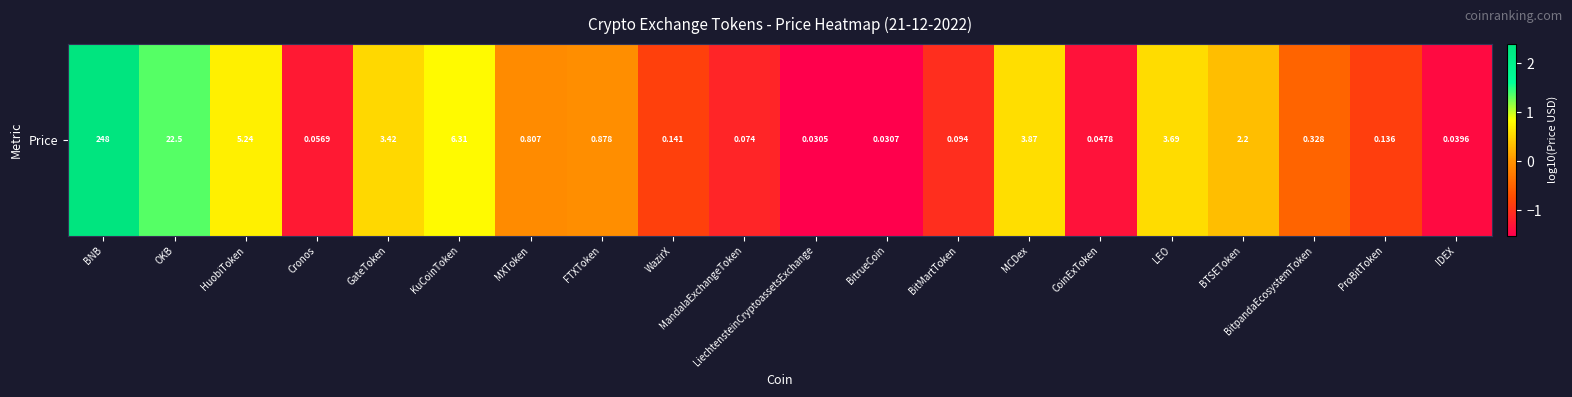

What is the sum of all values?

-4.2